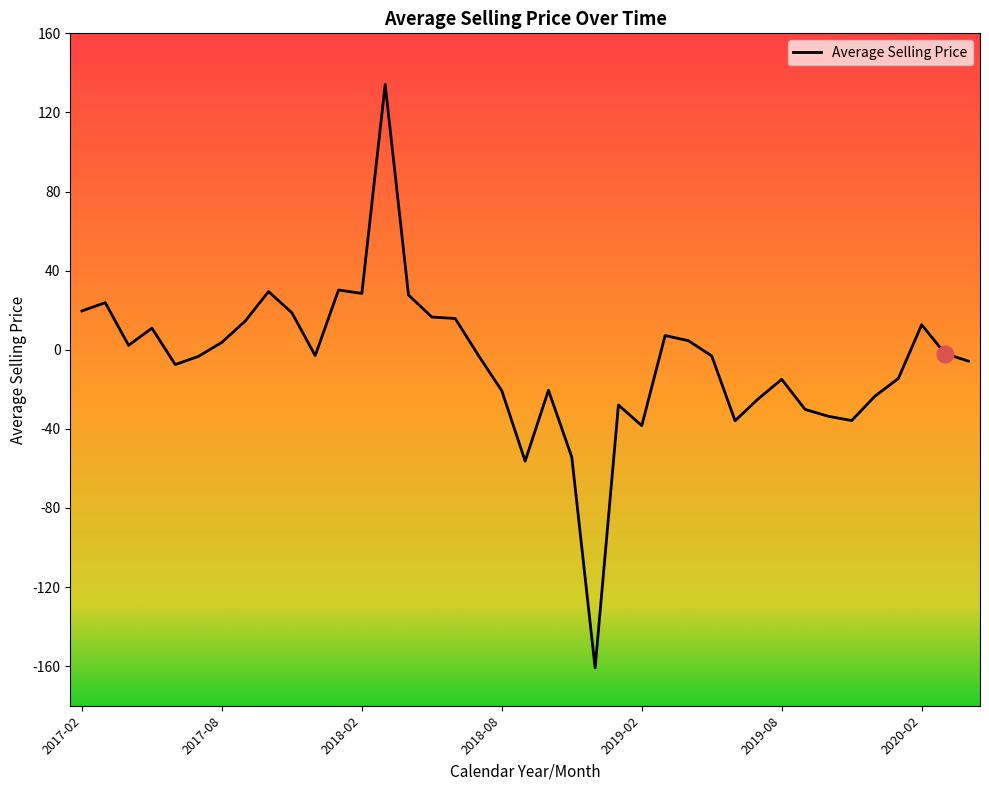

What is the smallest value displayed?

-160.8